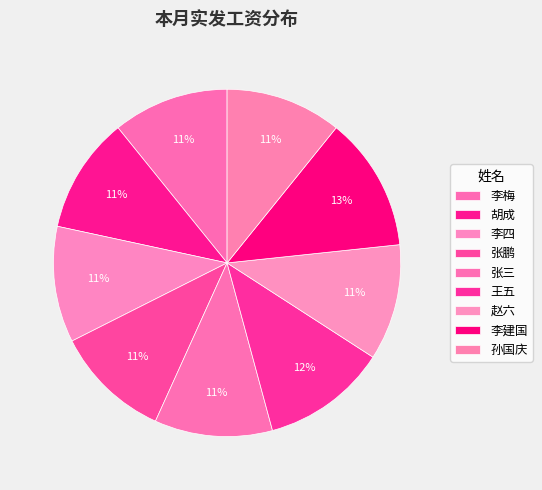

What is the largest slice in the pie chart?

李建国